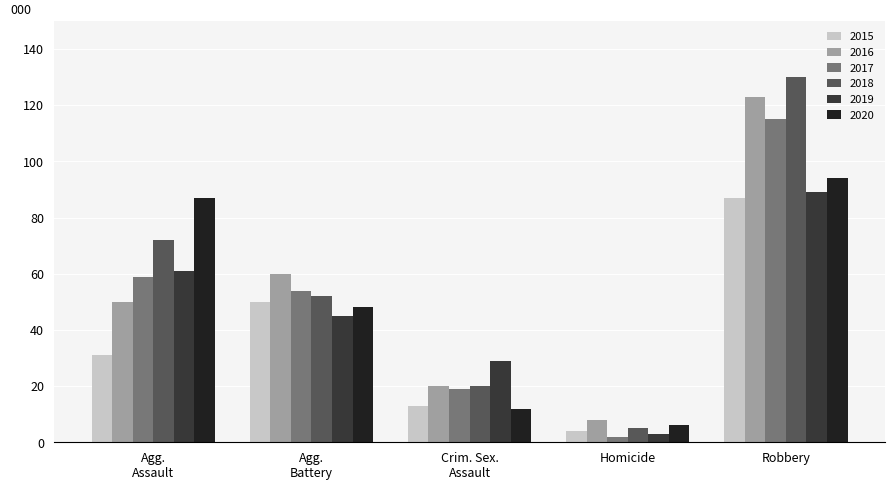

How many groups of bars are there?

5